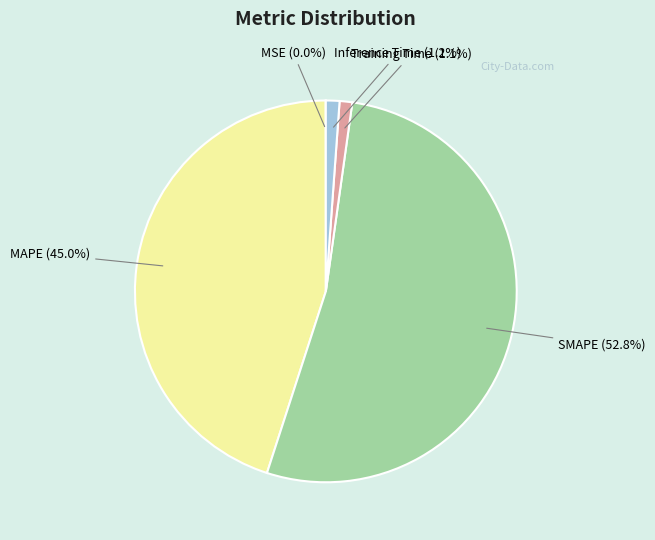

To the nearest percent, what portion does Training Time represent?

1%